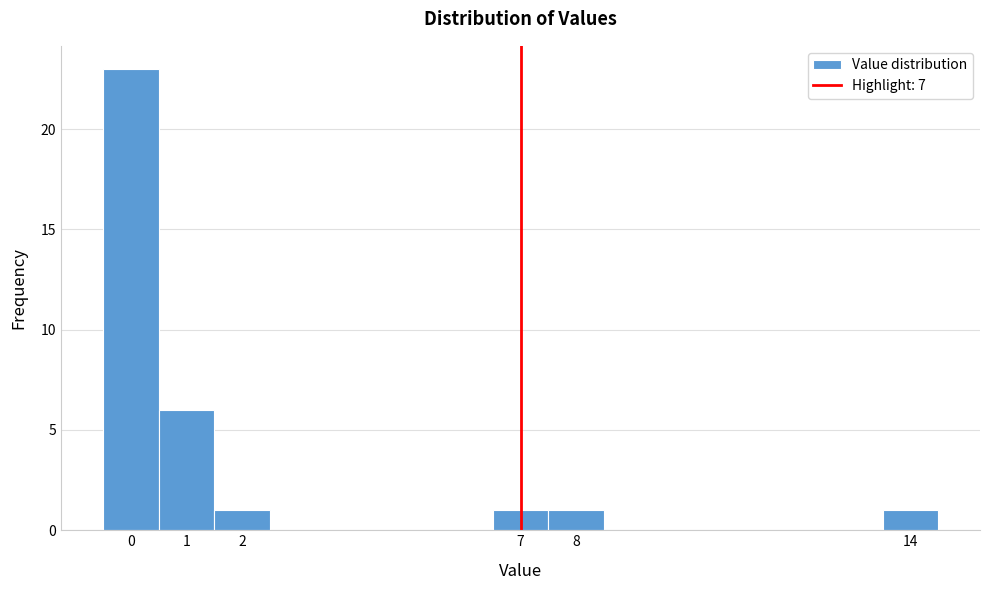

What is the height of the bar covering 7.5 to 8.5 on the x-axis? The values are not printed on the chart, so give them approximately, as read against the axis.

1